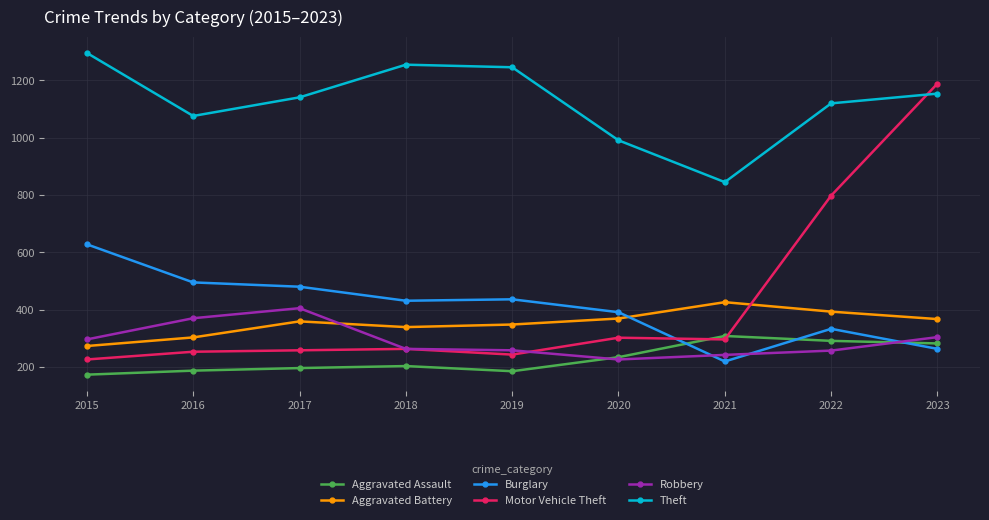

Which series has the largest range (max minus min)?

Motor Vehicle Theft